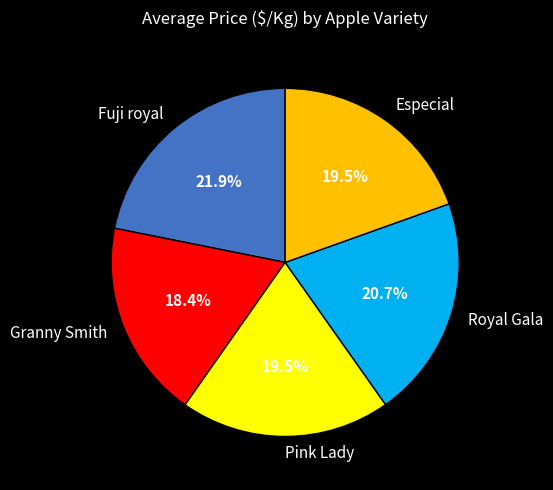

Which category has the biggest portion of the pie?

Fuji royal